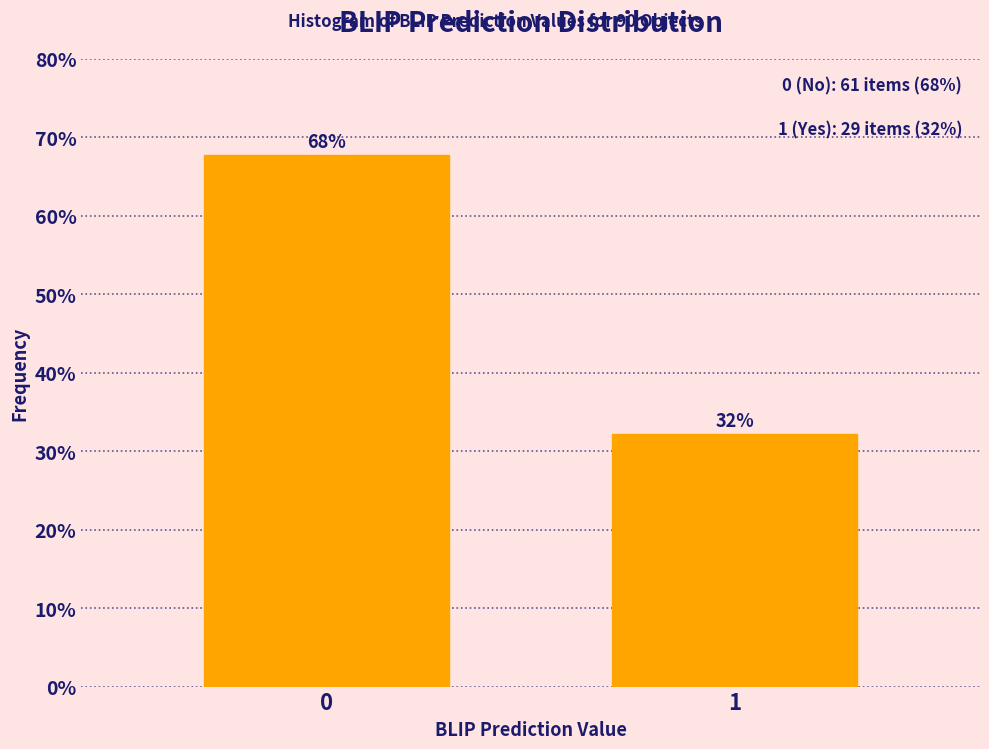

What is the sum of all values?

100.0